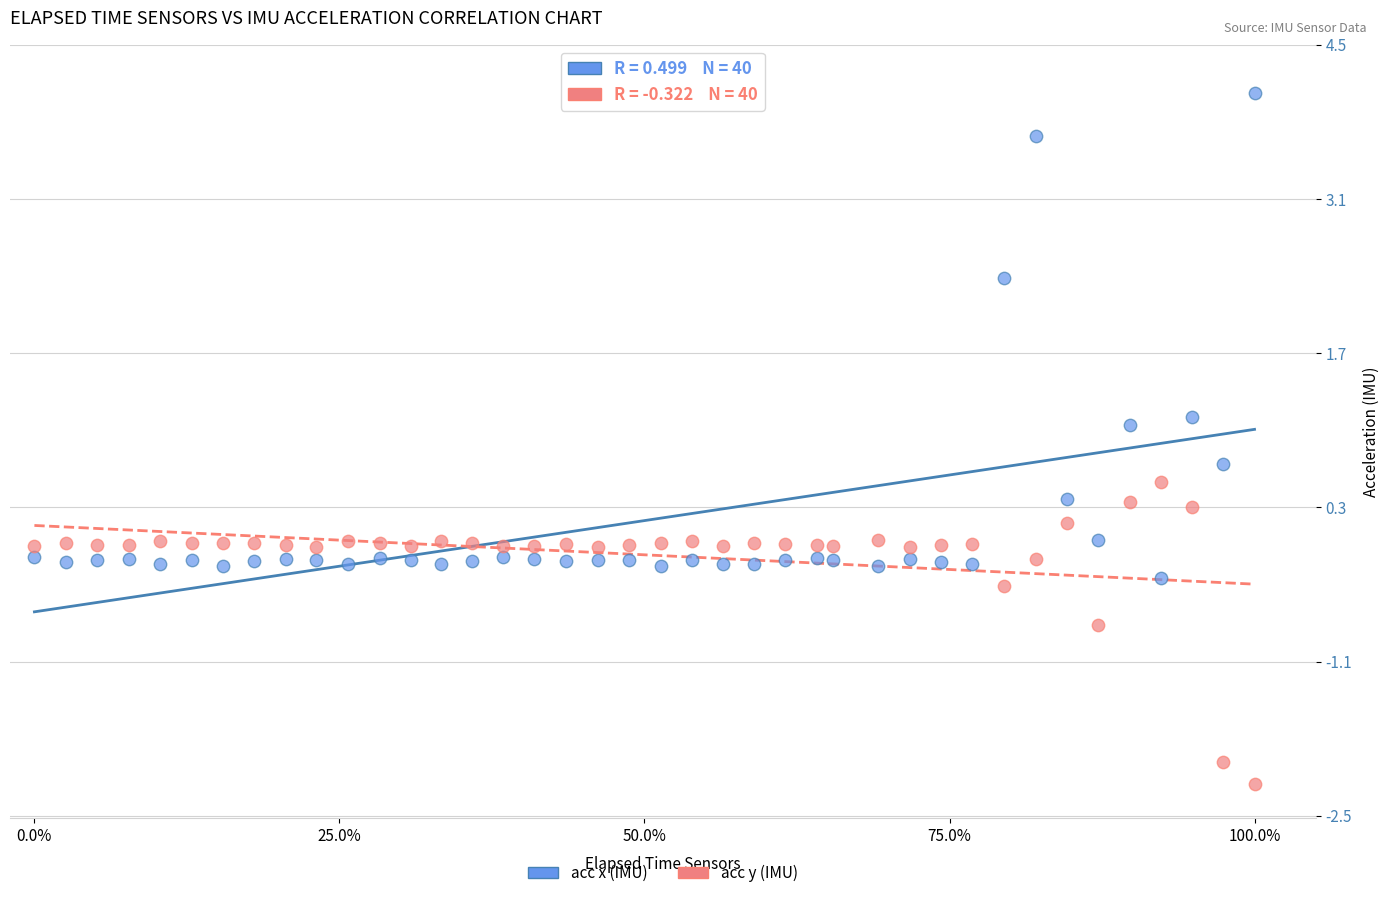

Which series reaches the minimum Y coordinate?

acc y (IMU)